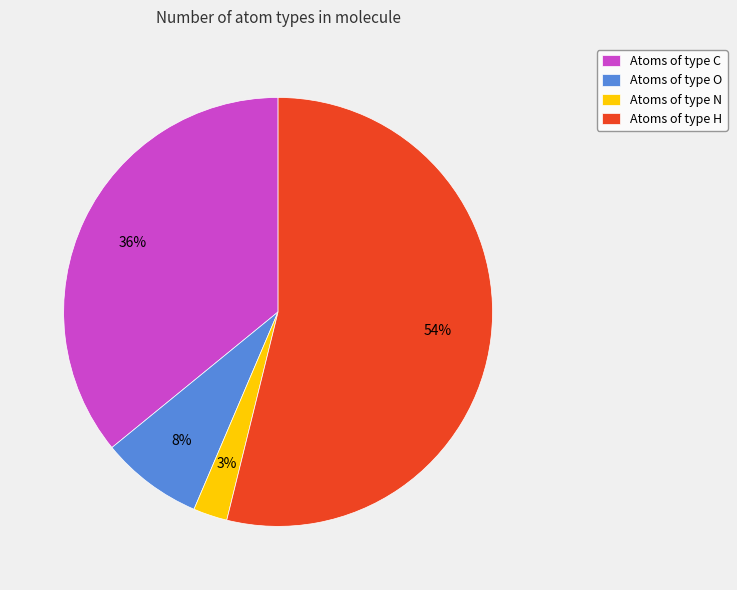

Rank the categories by value from highest to lowest.

Atoms of type H, Atoms of type C, Atoms of type O, Atoms of type N